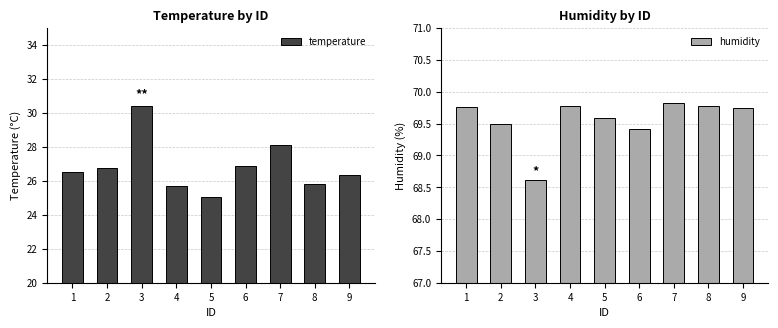

Which series has the largest range (max minus min)?

temperature